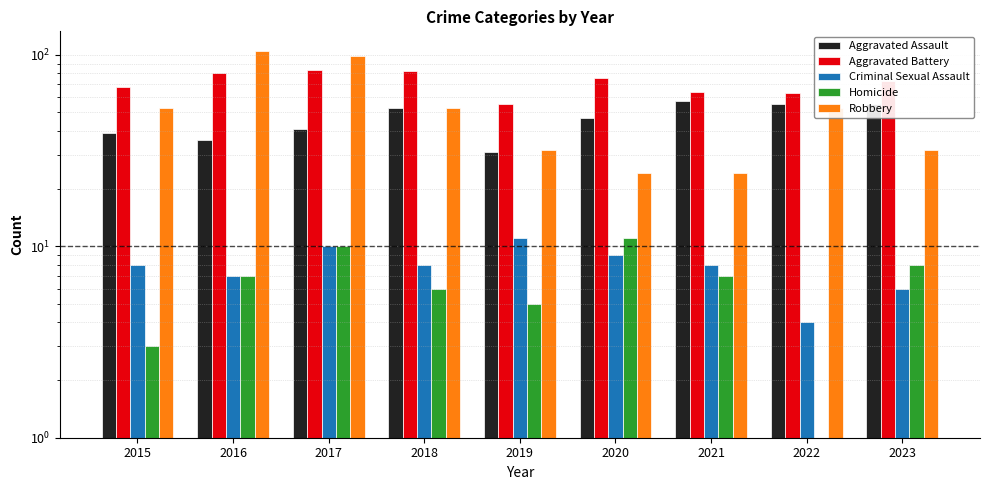

Reading left to right, list all the values displayed in this chart.

Aggravated Assault: 2015=39	2016=36	2017=41	2018=53	2019=31	2020=47	2021=57	2022=55	2023=55
Aggravated Battery: 2015=68	2016=80	2017=83	2018=82	2019=55	2020=76	2021=64	2022=63	2023=73
Criminal Sexual Assault: 2015=8	2016=7	2017=10	2018=8	2019=11	2020=9	2021=8	2022=4	2023=6
Homicide: 2015=3	2016=7	2017=10	2018=6	2019=5	2020=11	2021=7	2022=1	2023=8
Robbery: 2015=53	2016=105	2017=98	2018=53	2019=32	2020=24	2021=24	2022=53	2023=32